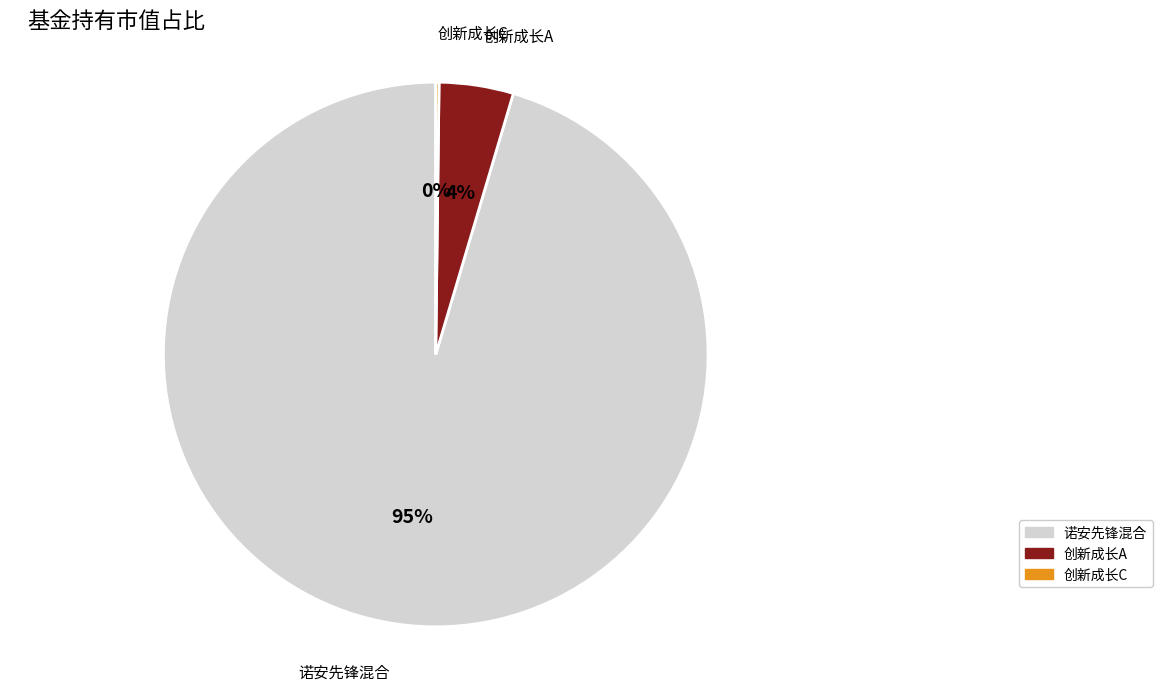

To the nearest percent, what portion does 创新成长A represent?

4%